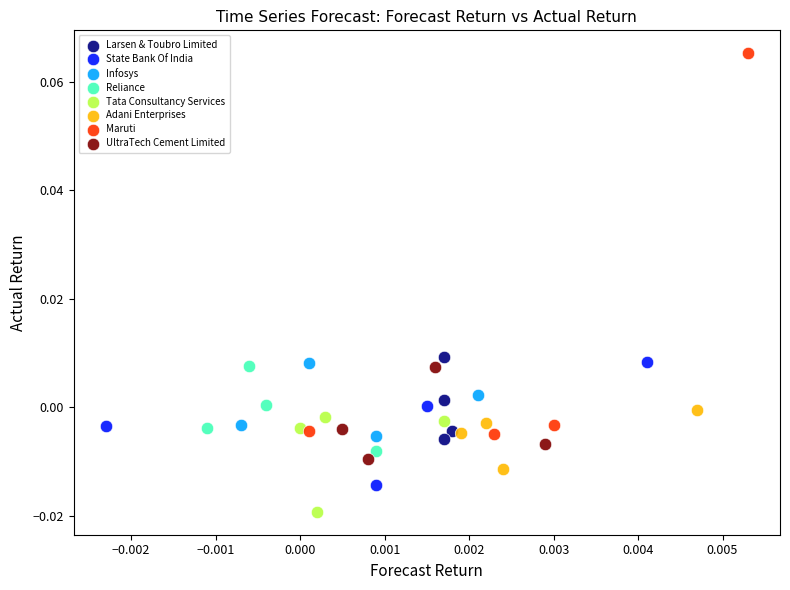

Which series has the widest spread of Y values?

Maruti